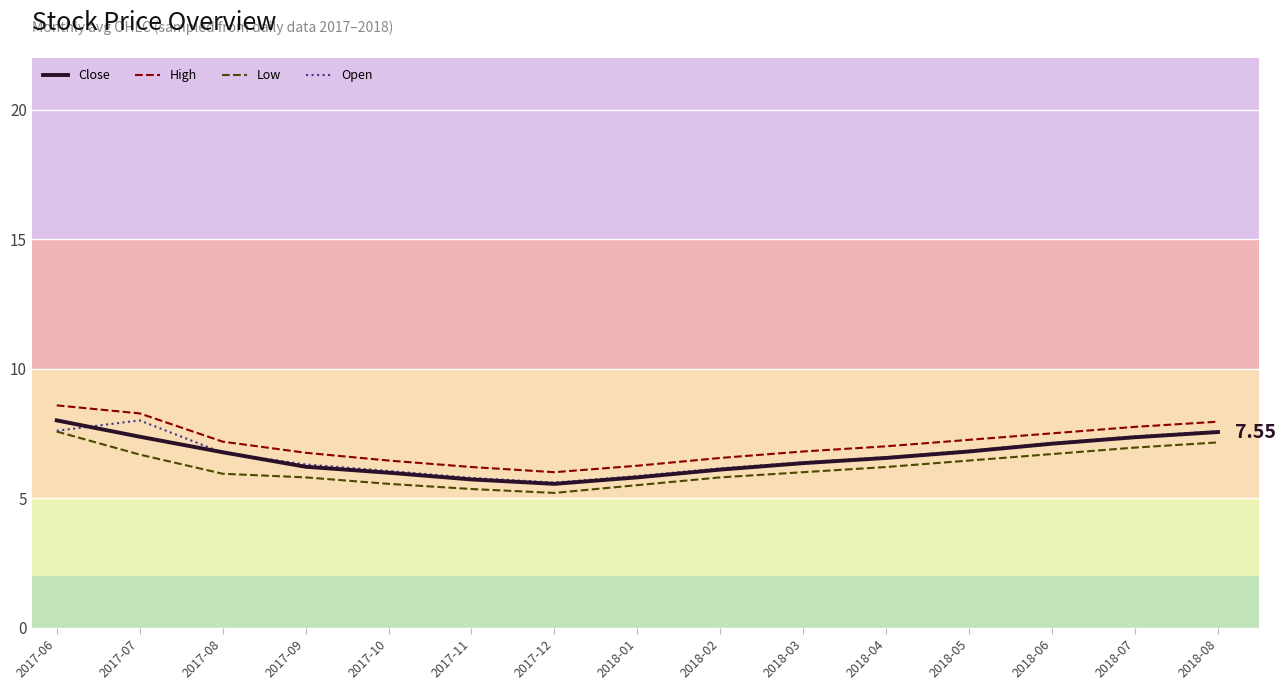

What position from the right is 2018-08?

1